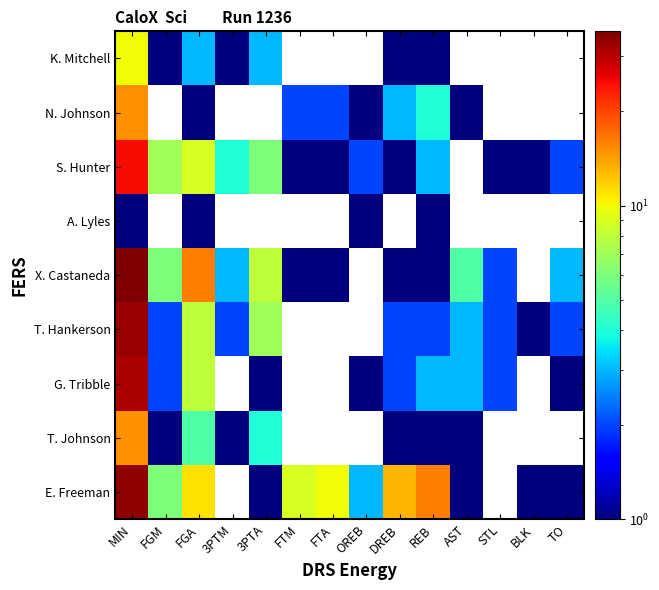

At which category is the sum across all series the highest?

MIN